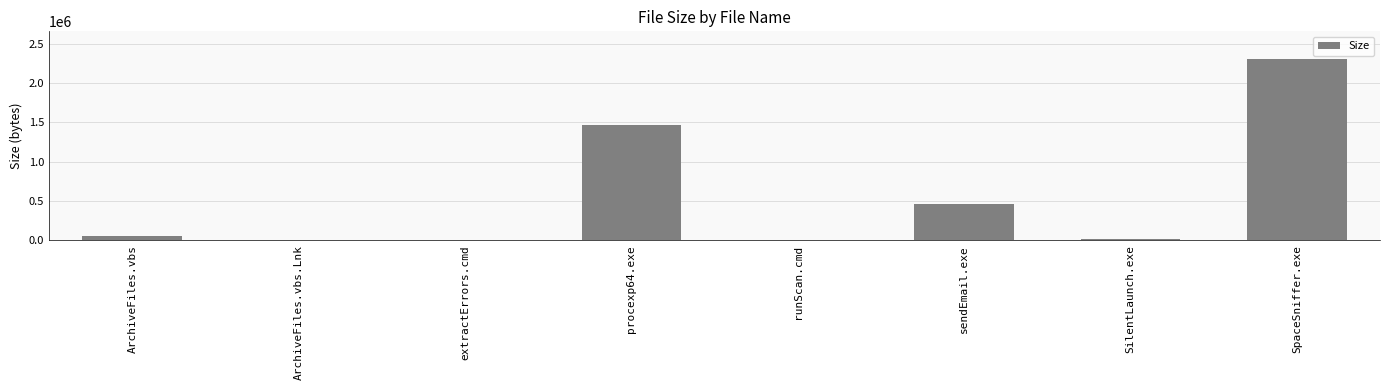

What is the greatest value displayed?

2309632